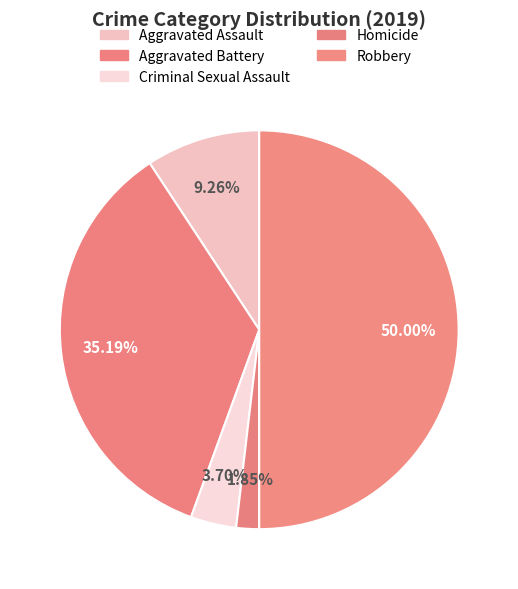

To the nearest percent, what is the combined percentage of Criminal Sexual Assault and Aggravated Battery?

39%